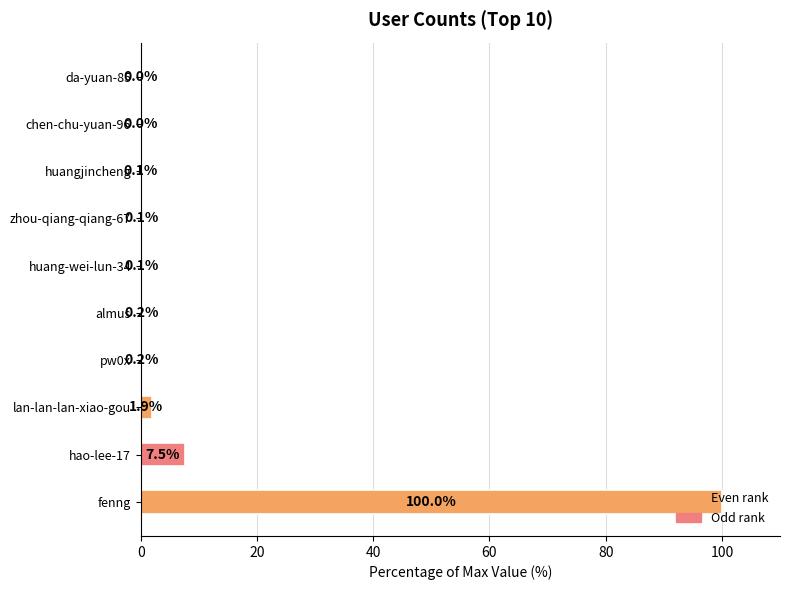

What is the sum of all values?

110.1